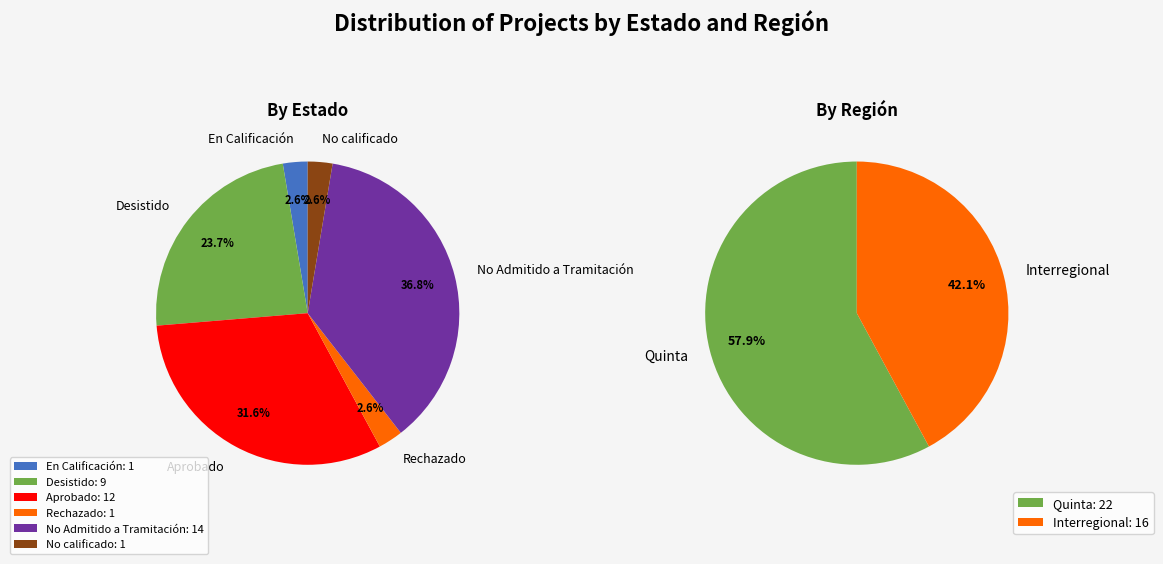

Which slice is the smallest?

En Calificación